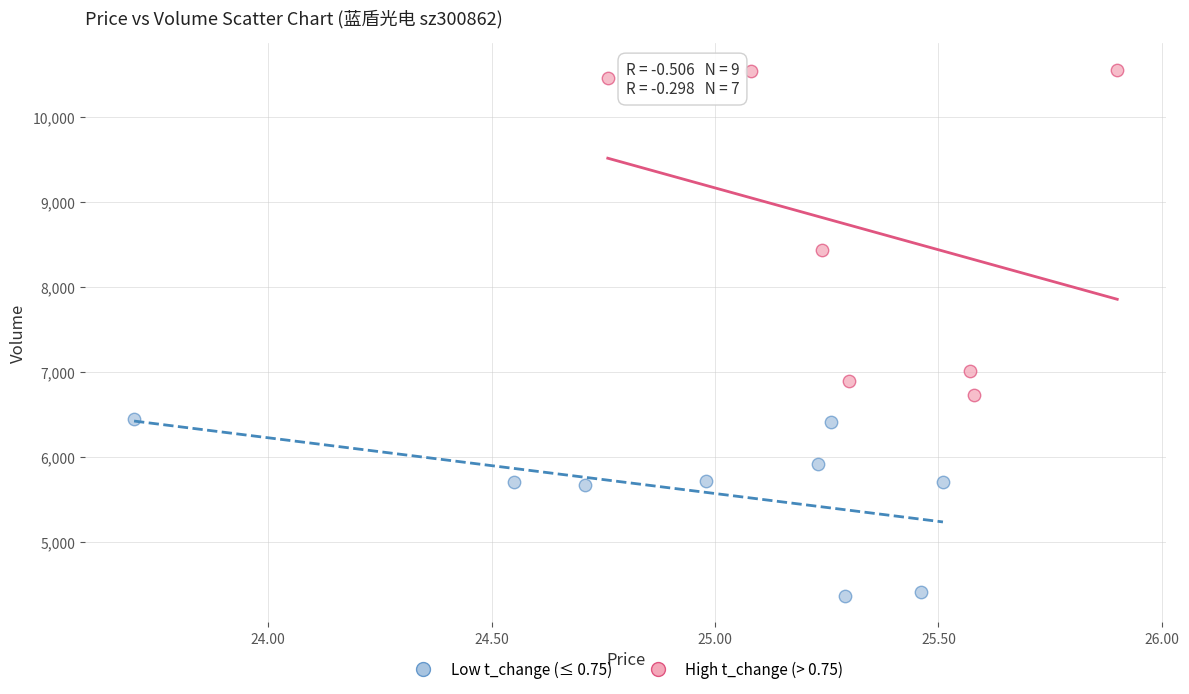

Which series has the widest spread of Y values?

High t_change (> 0.75)